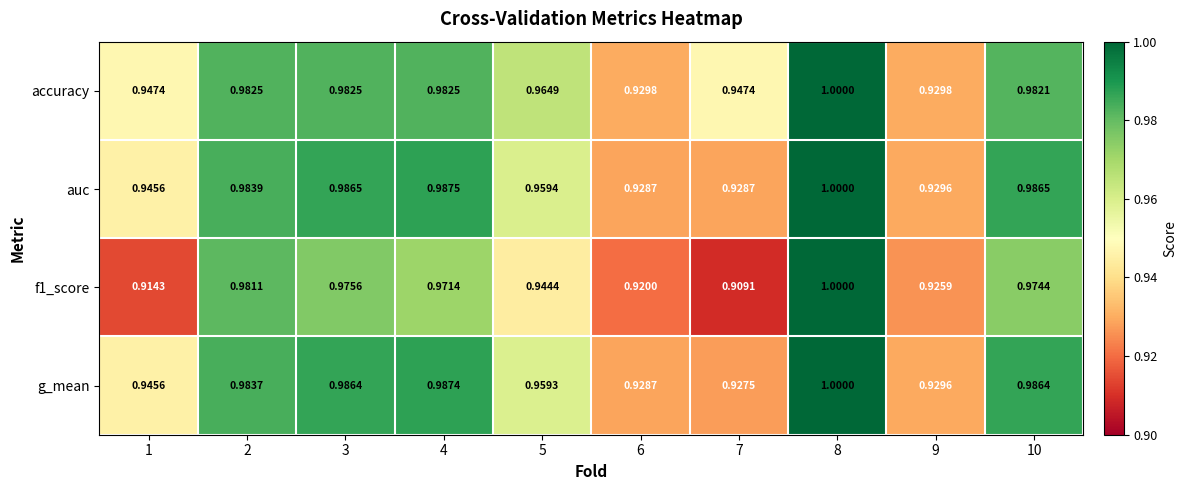

Which series has the largest total across all categories?

accuracy